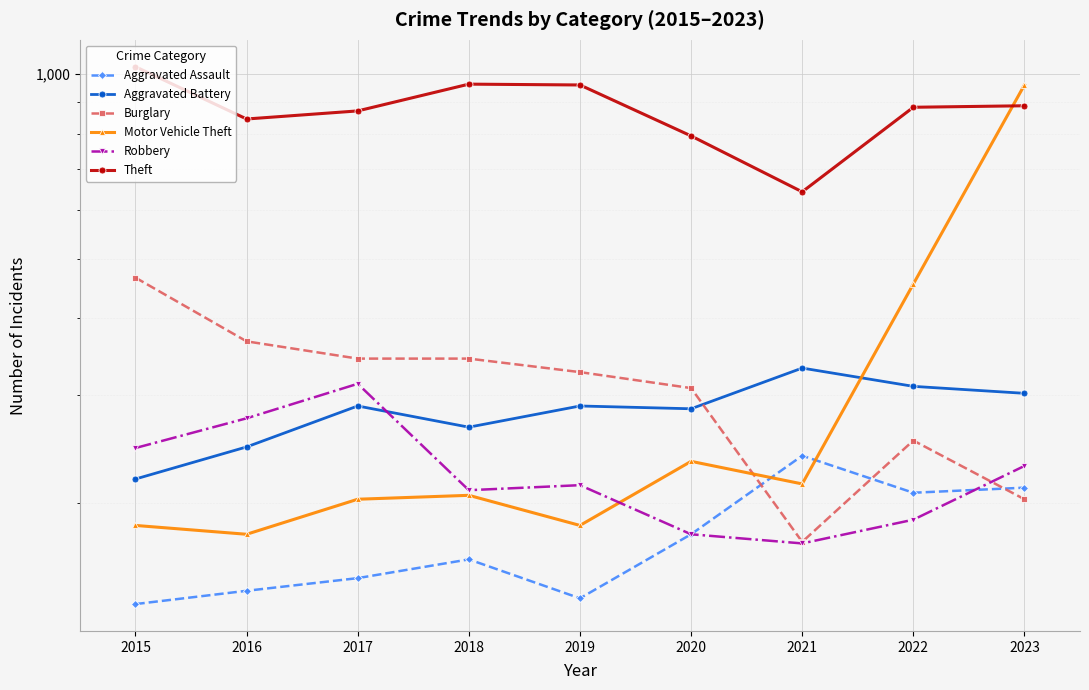

Which series has the widest spread of values?

Motor Vehicle Theft